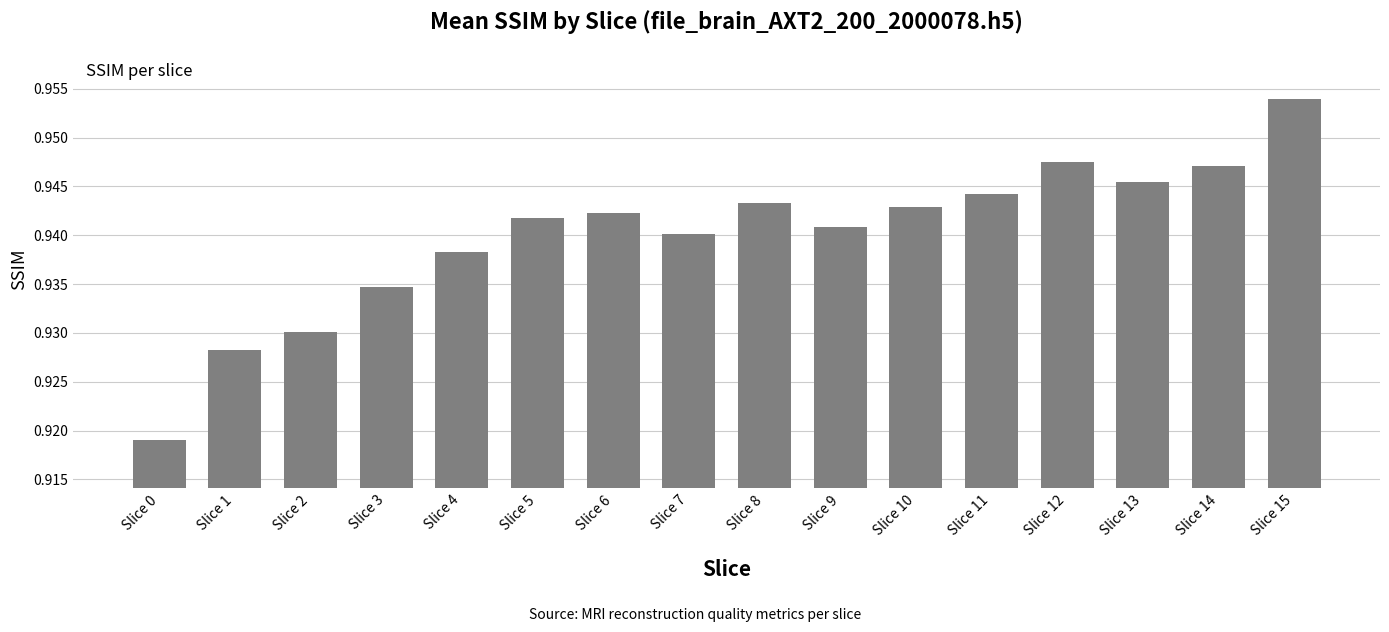

Between Slice 9 and Slice 3, which is larger?

Slice 9